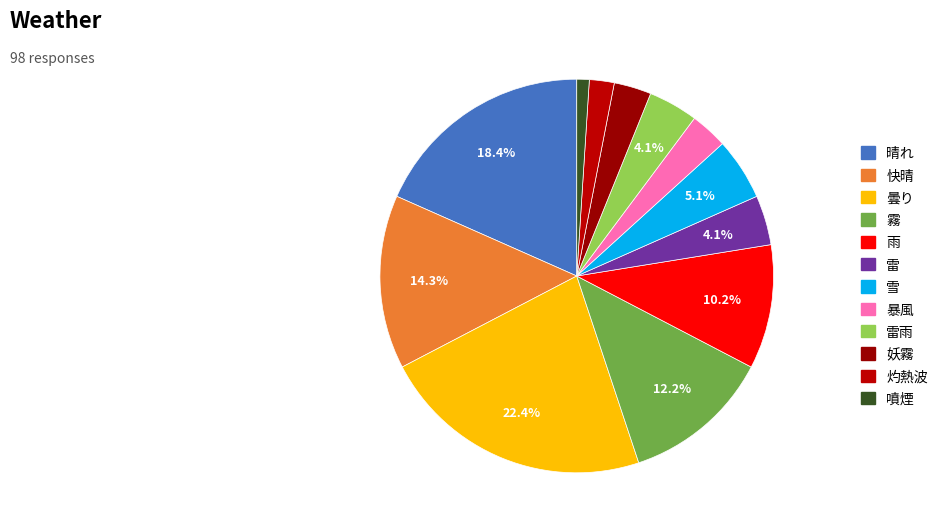

How many segments does this pie chart have?

12